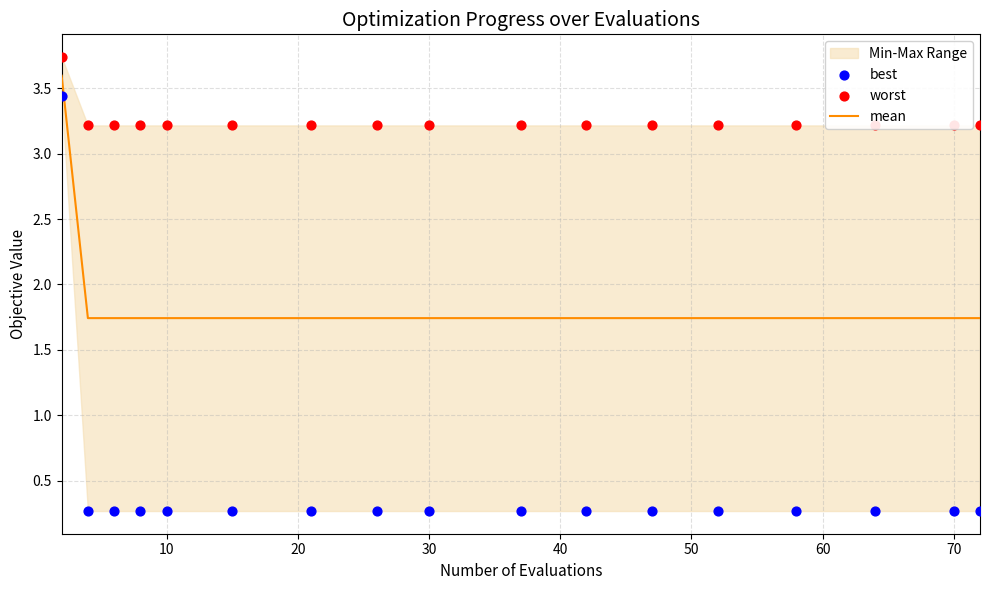

Which series has the largest total across all categories?

worst